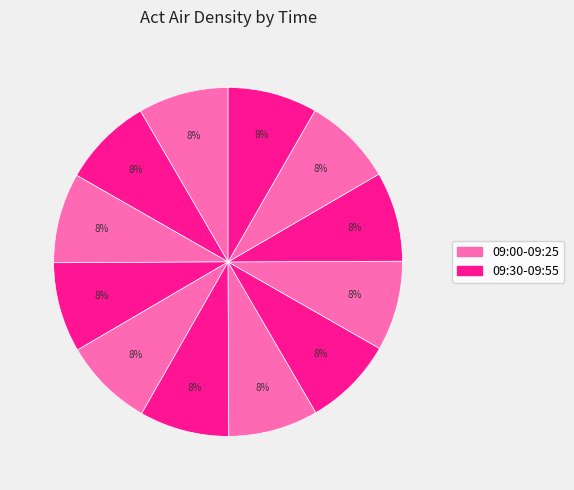

Count the number of slices in the pie.

12